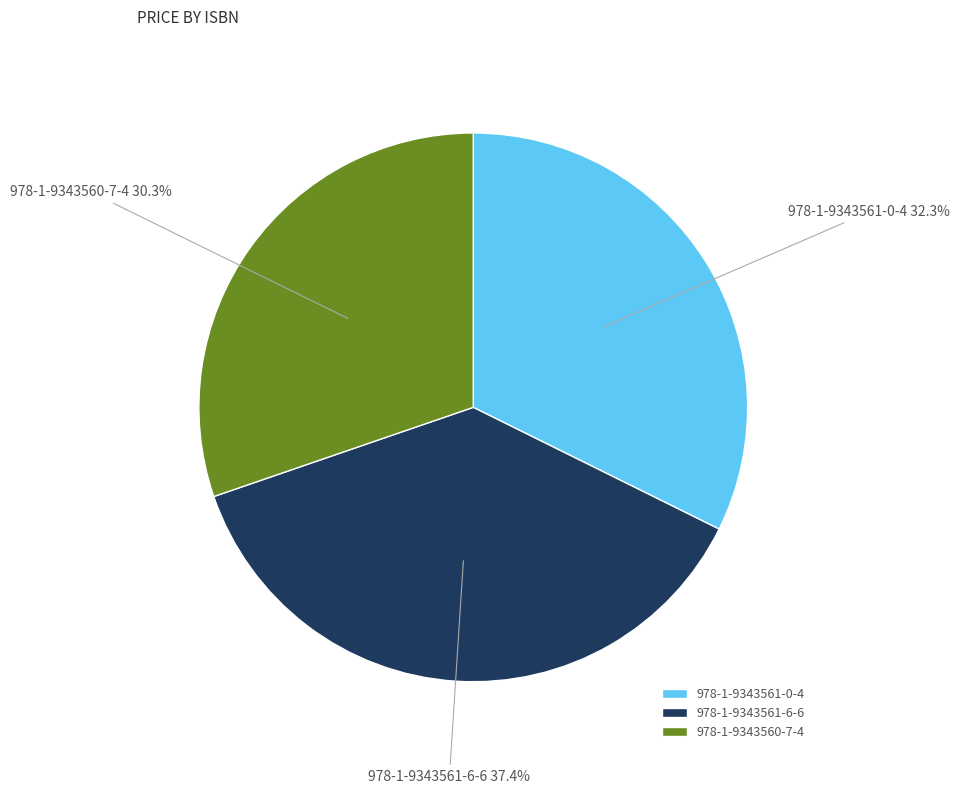

To the nearest percent, what percentage of the pie is 978-1-9343560-7-4?

30%